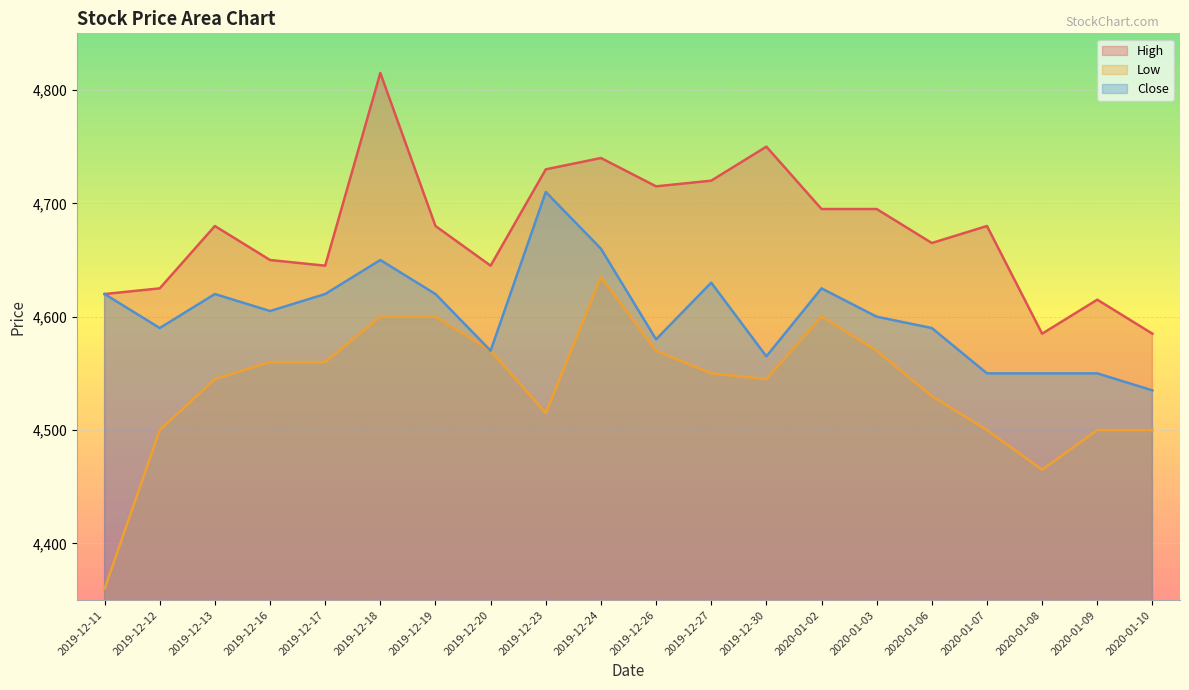

What are all the series names shown in the legend?

High, Low, Close